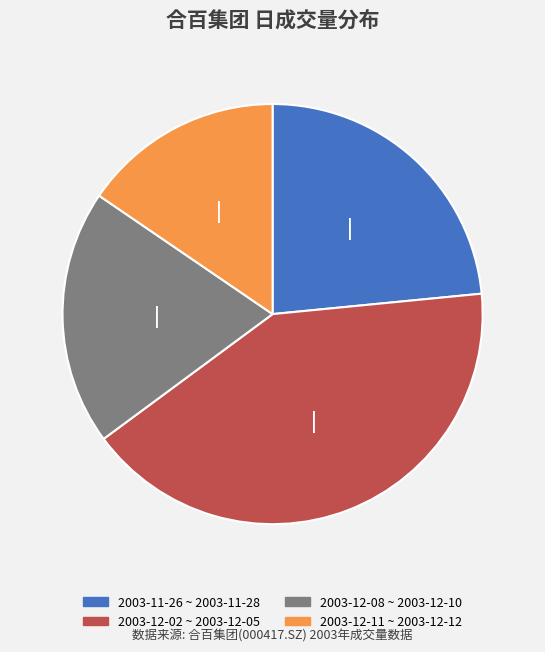

Does any single category account for the majority?

No